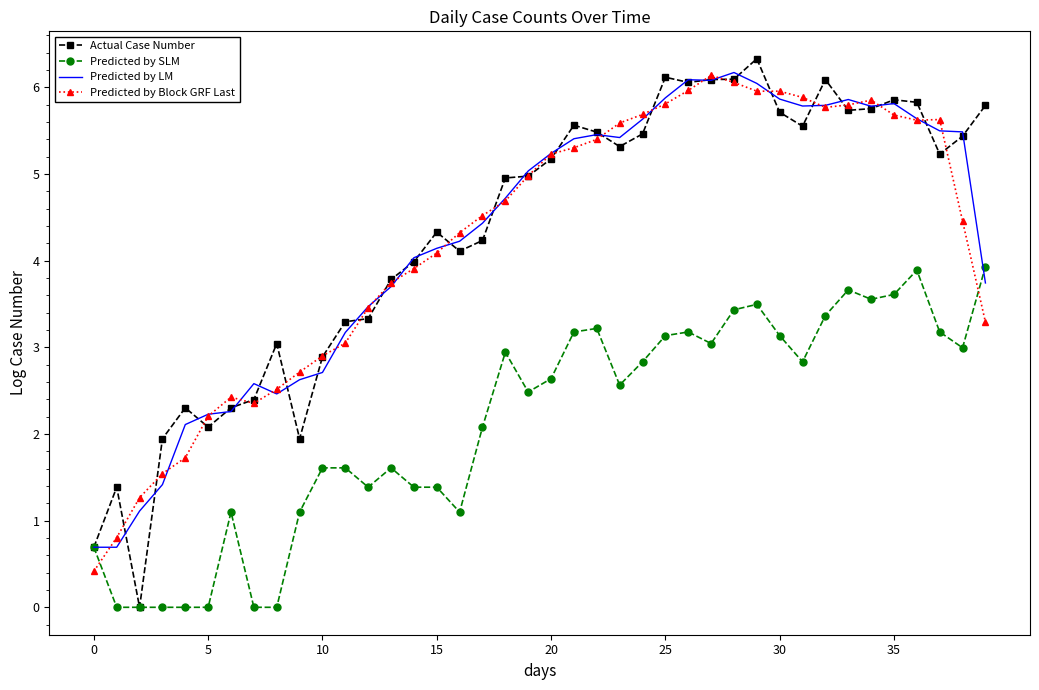

Which series ends up on top after the final intersection of Predicted by SLM and Predicted by Block GRF Last?

Predicted by SLM